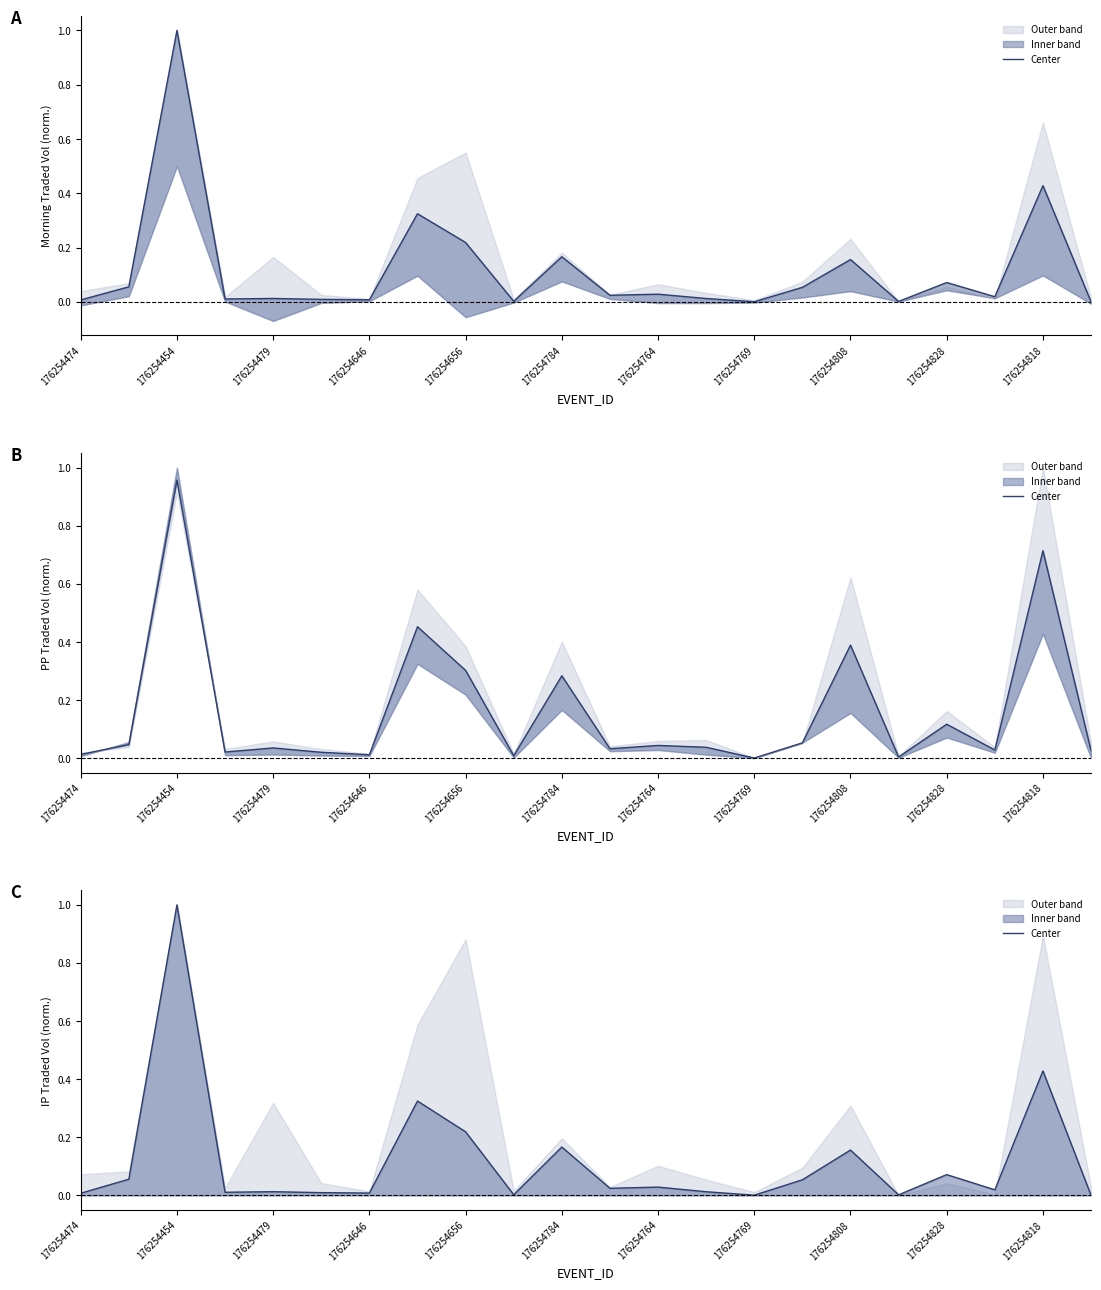

True or false: the data has more than 2 interior local peaks.

True